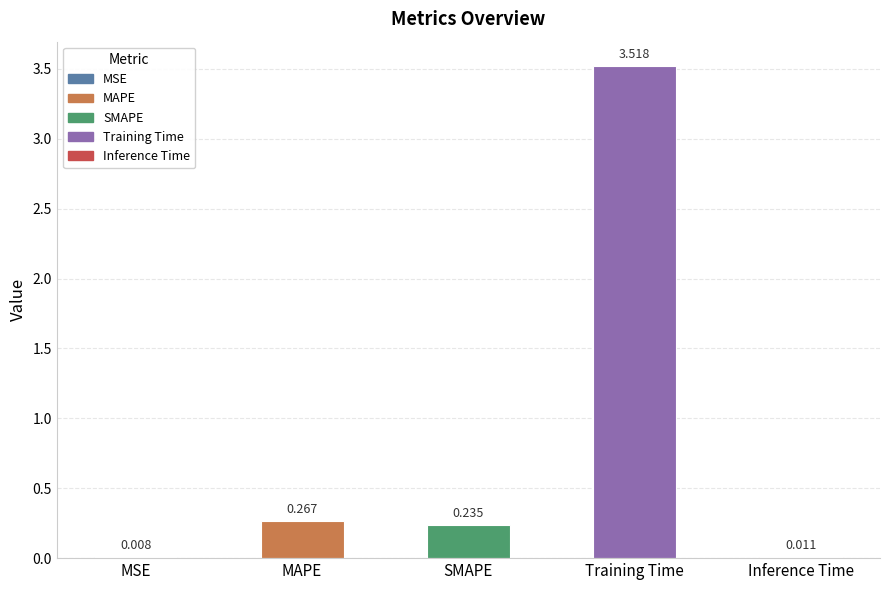

Which label corresponds to the largest value in the chart?

Training Time